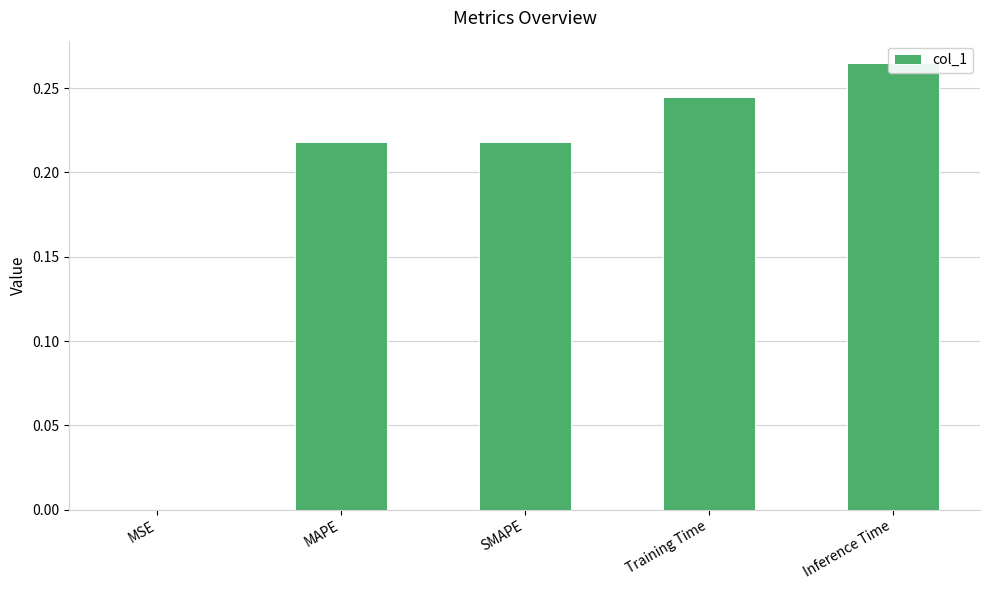

What is the label of the 1st bar from the right?

Inference Time